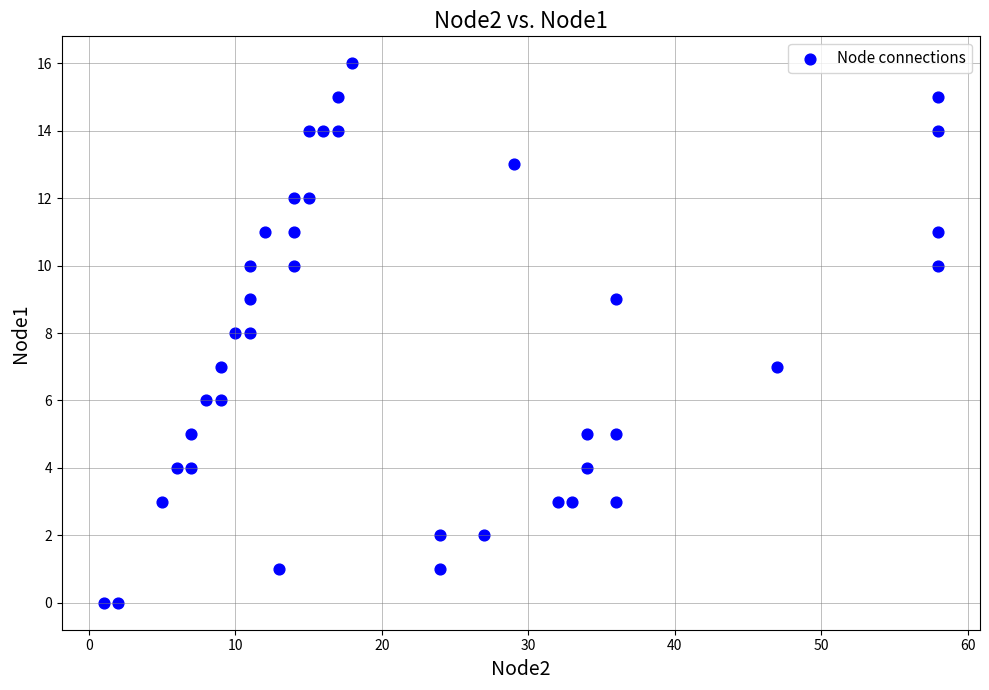

What is the range of Y values (max minus min)?

16